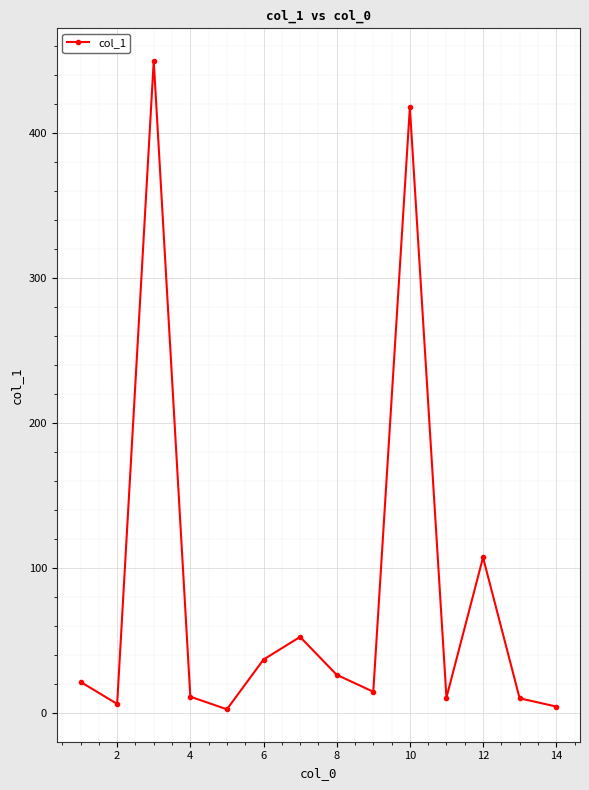

What is the average value?

83.7